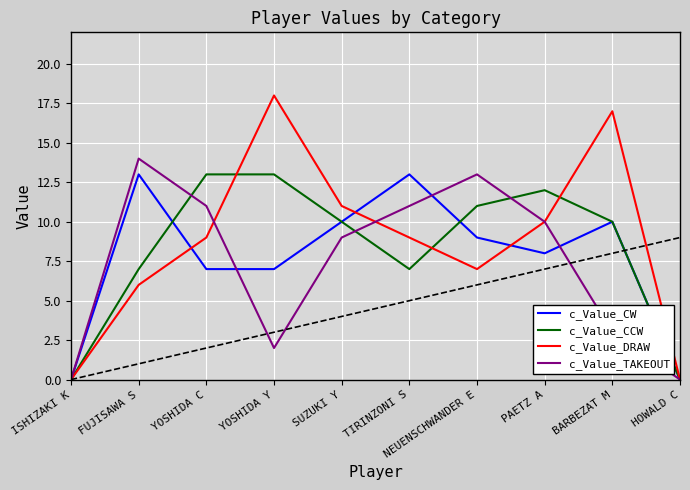

Is the value of c_Value_CW at NEUENSCHWANDER E greater than the value of c_Value_DRAW at HOWALD C?

Yes